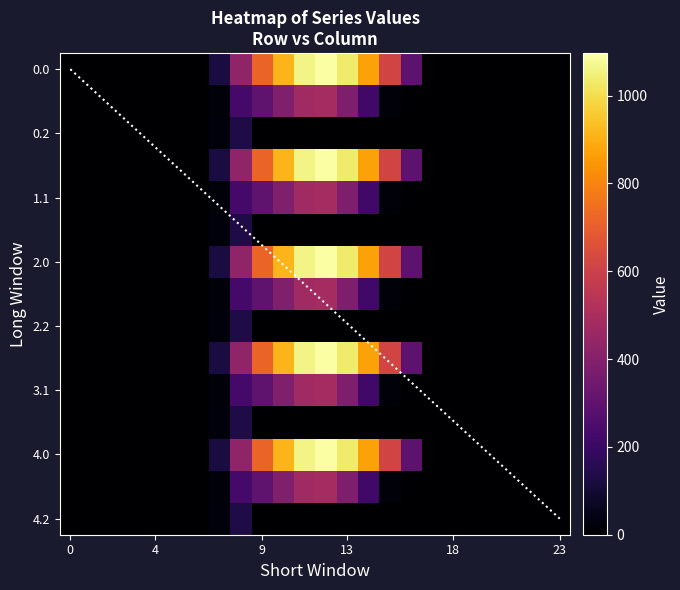

Between 11 and 15, which is larger?

11